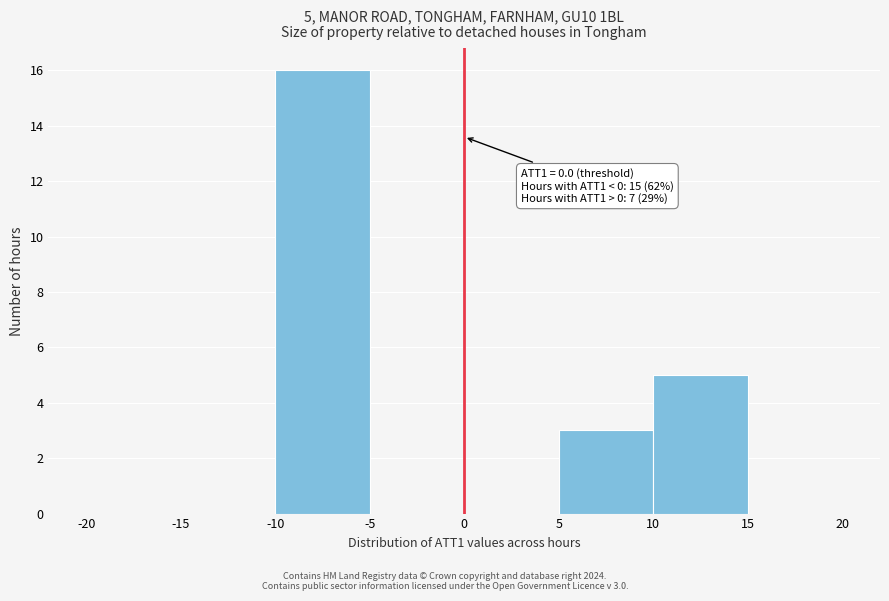

Which range on the x-axis has the tallest bar?

-10 to -5